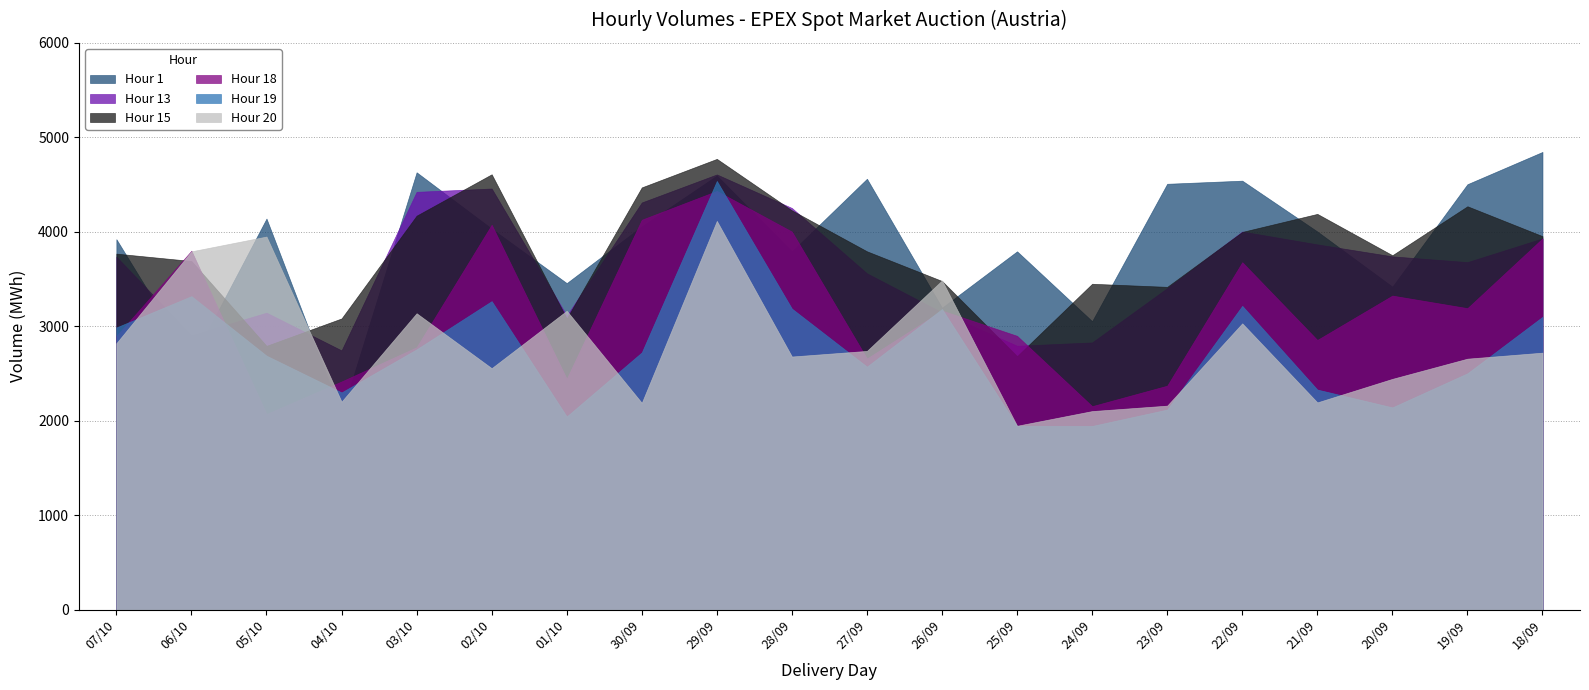

What is the label of the 1st point from the right?

18/09